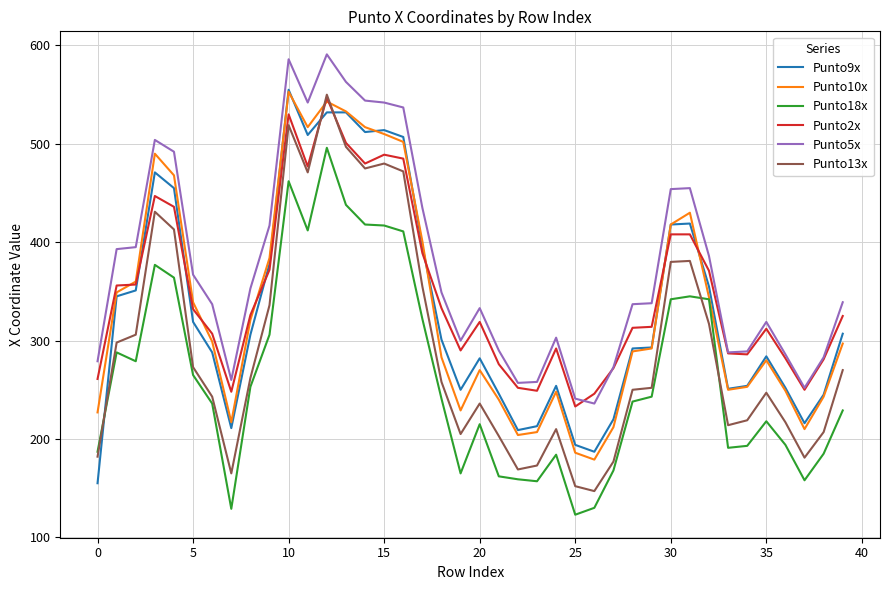

Which series has the largest total across all categories?

Punto5x